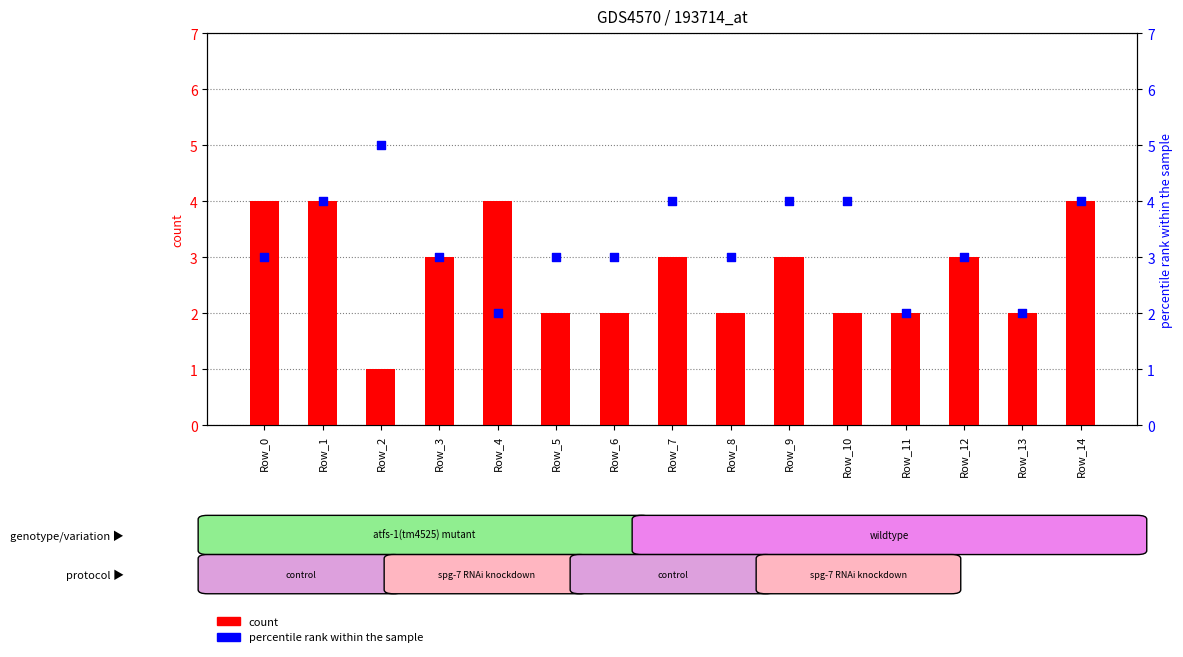

Which series contains the lowest Y value?

count